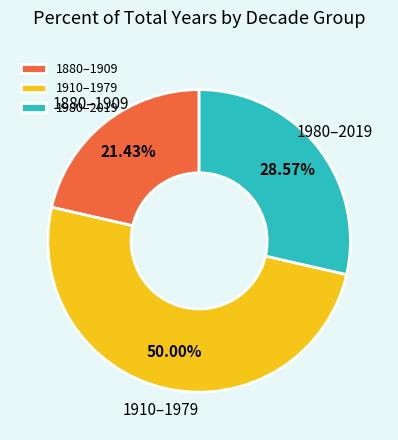

Do 1910–1979 and 1980–2019 together represent more than half of the pie?

Yes